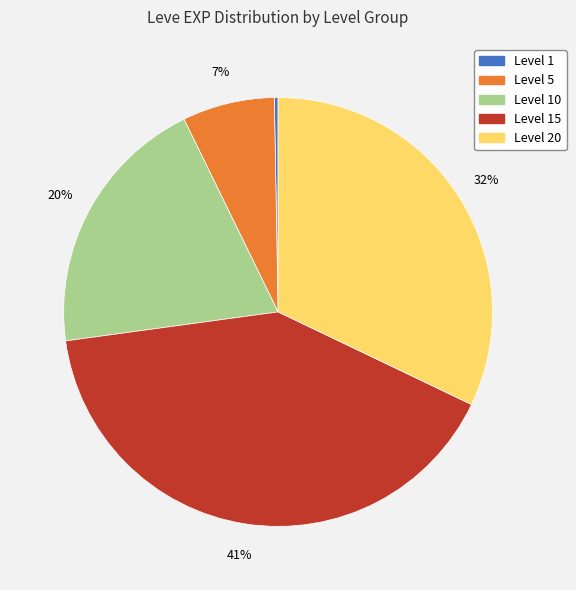

To the nearest percent, what is the average slice percentage?

20%